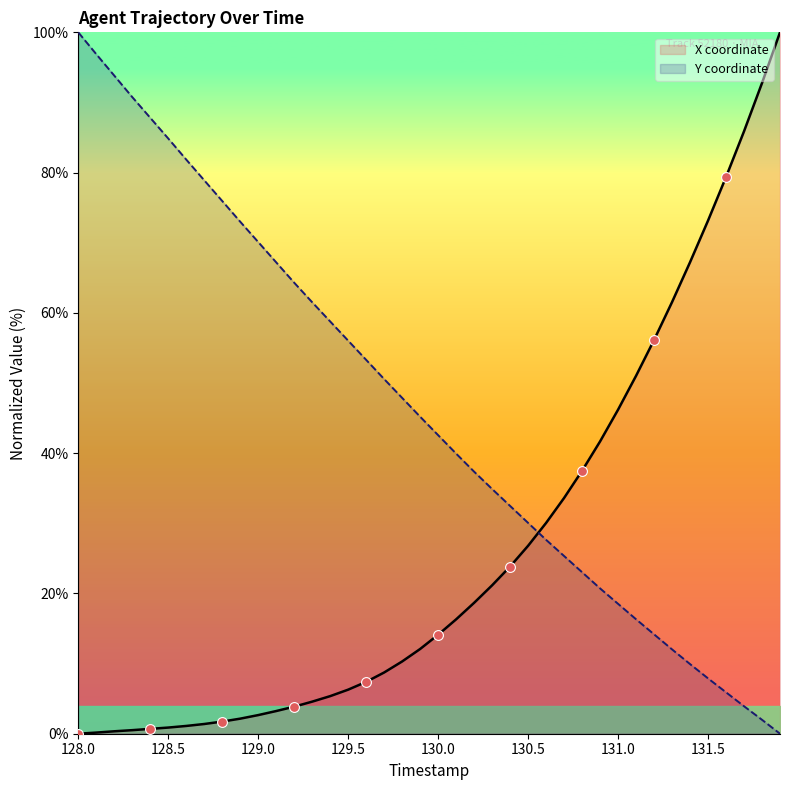

At which category is the sum across all series the highest?

128.0